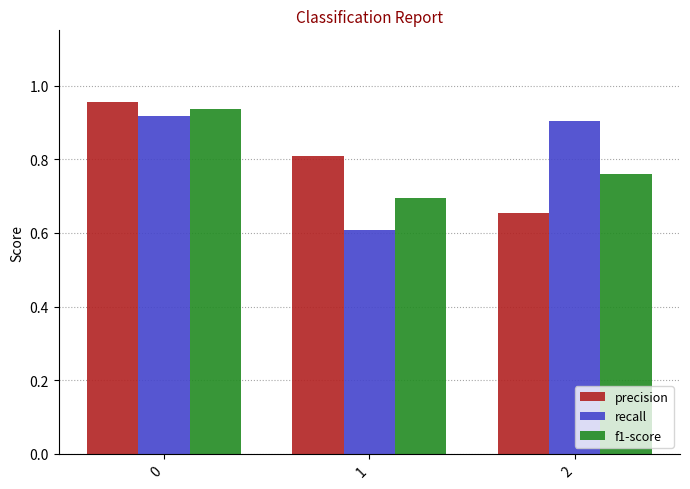

What is the difference between the highest and lowest values at 2?

0.2